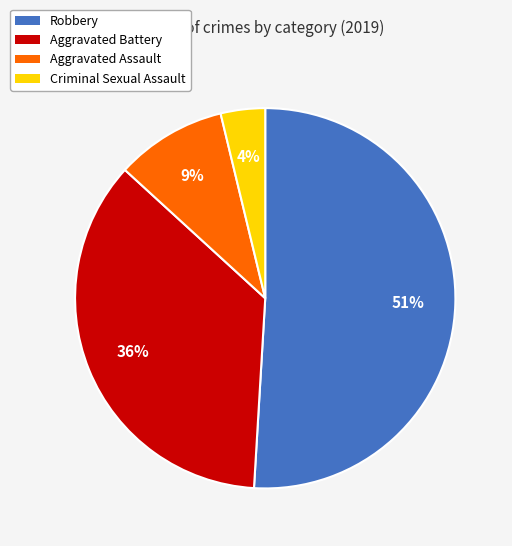

Is there any slice that represents more than half of the pie?

Yes